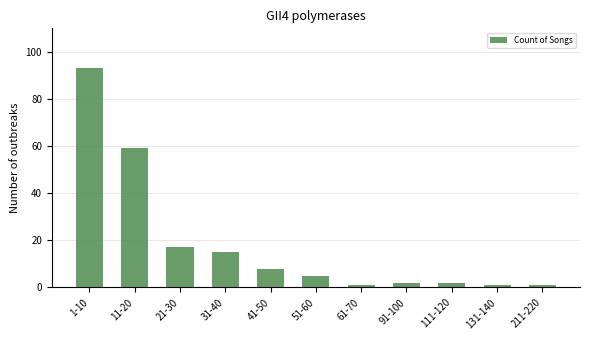

What is the value of the 9th bar from the left?

2